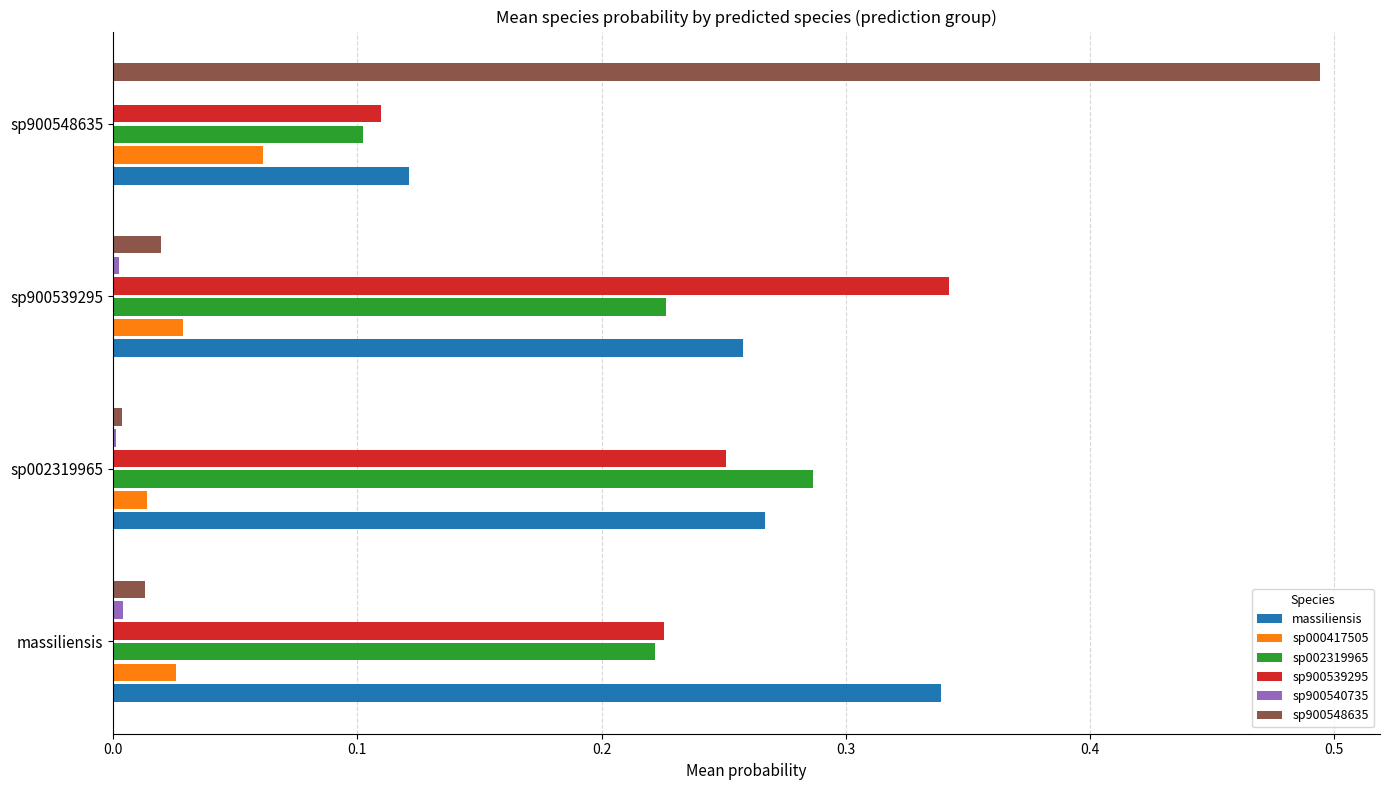

Is it true that sp000417505 equals 0.0 at sp900539295?

True